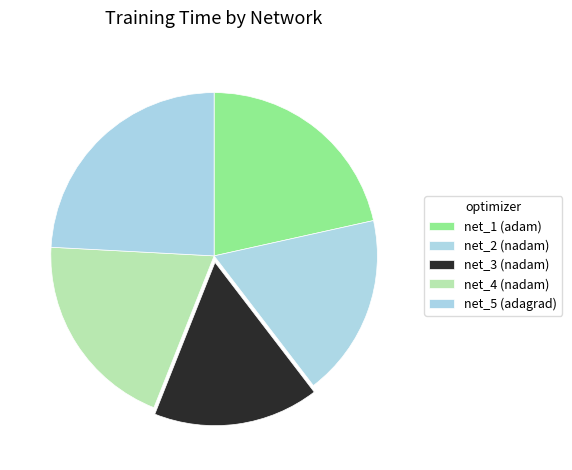

To the nearest percent, what is the difference between the largest and smallest slice percentages?

8%